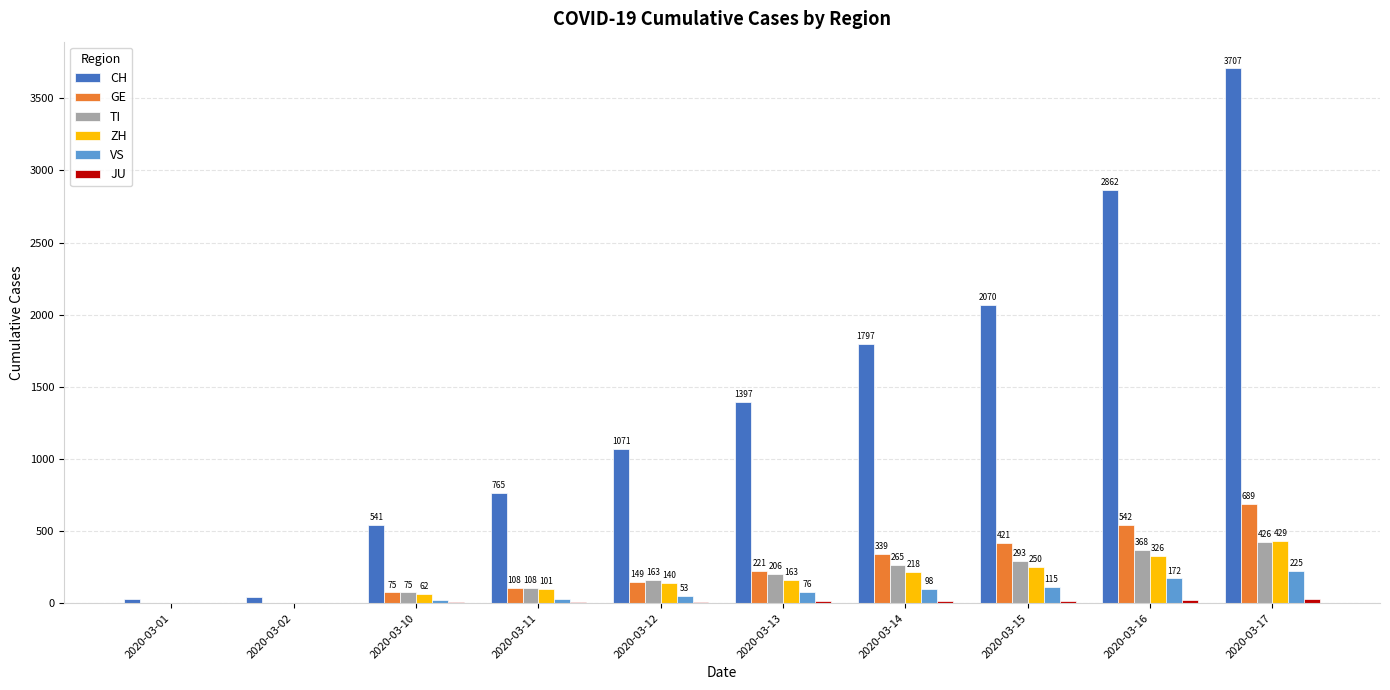

What is the sum of all VS values?

791